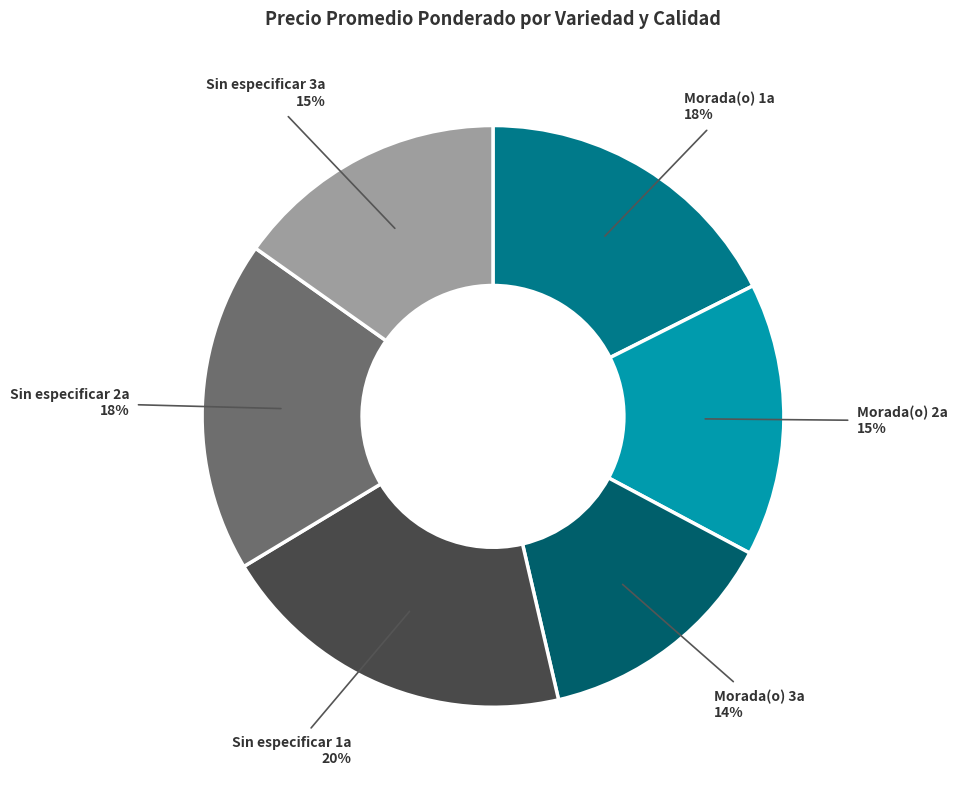

Which has a higher value, Morada(o) 3a or Morada(o) 1a?

Morada(o) 1a